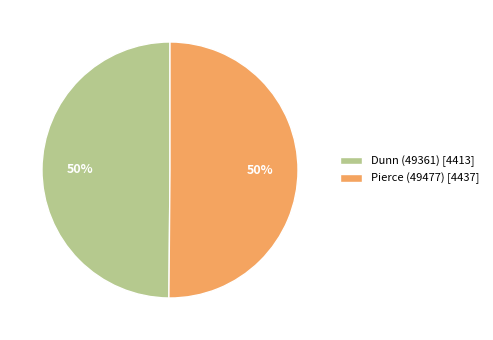

Is it true that Dunn (49361) is 62% of the pie?

False